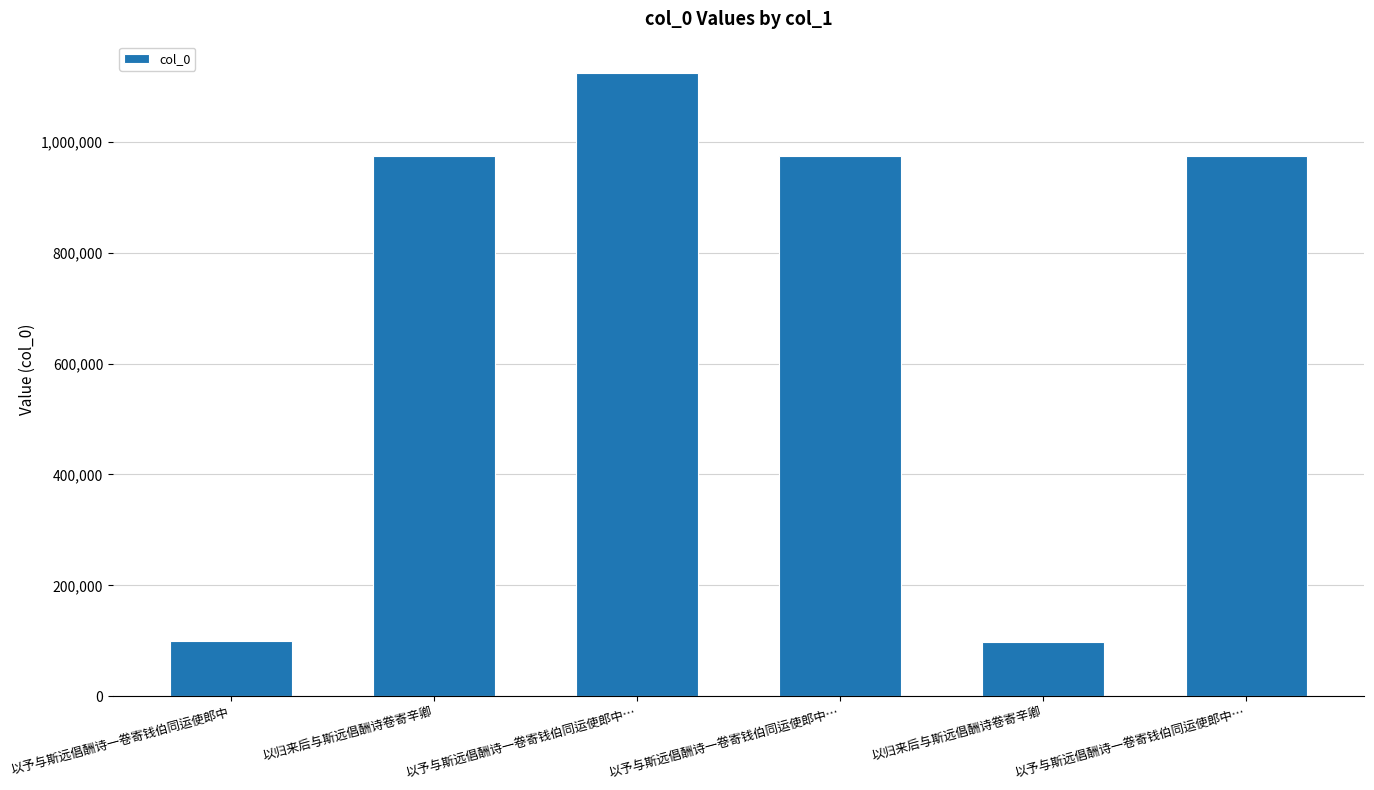

What value does the data have at 以予与斯远倡酬诗一卷寄钱伯同运使郎中, to the nearest 50?

98800